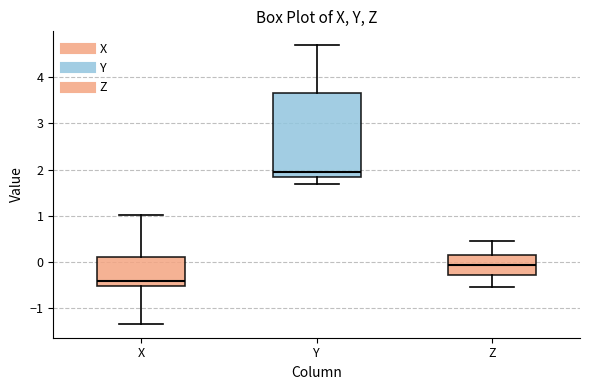

Reading left to right, read every box against the y-axis: the position of its median line, the range the box covers, and the ends of its whiskers. The values are not printed on the chart, so give them approximately, as read against the axis.

X: median -0.4, box -0.5 to 0.1, whiskers -1.3 to 1.0
Y: median 1.9, box 1.8 to 3.7, whiskers 1.7 to 4.7
Z: median -0.1, box -0.3 to 0.2, whiskers -0.6 to 0.5